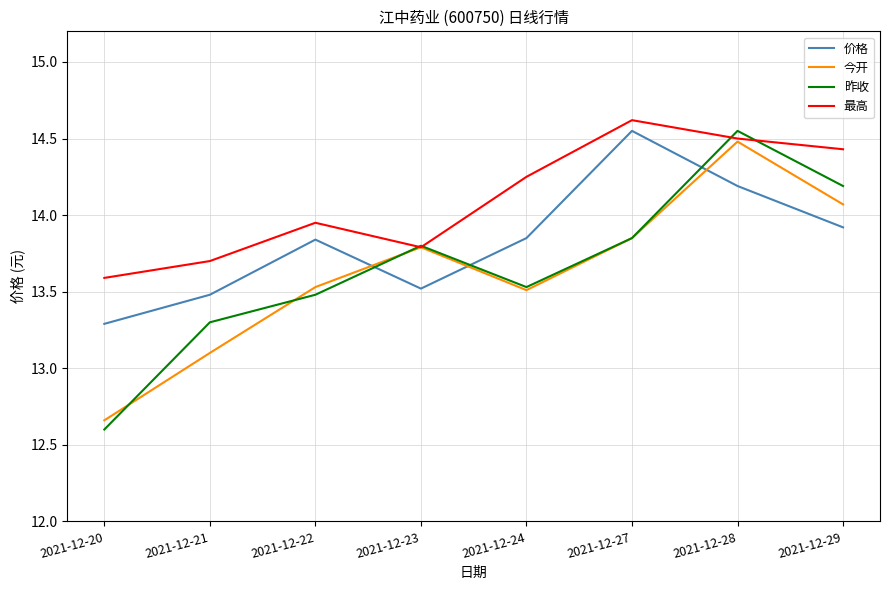

The 今开 series shows 4.0 at 2021-12-21. True or false?

False